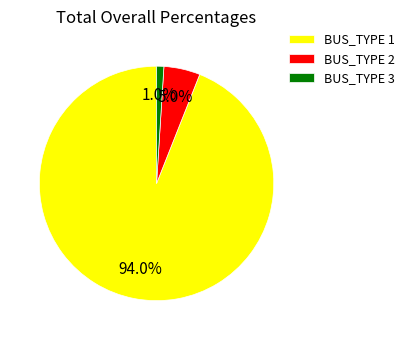

How many slices are in this pie chart?

3